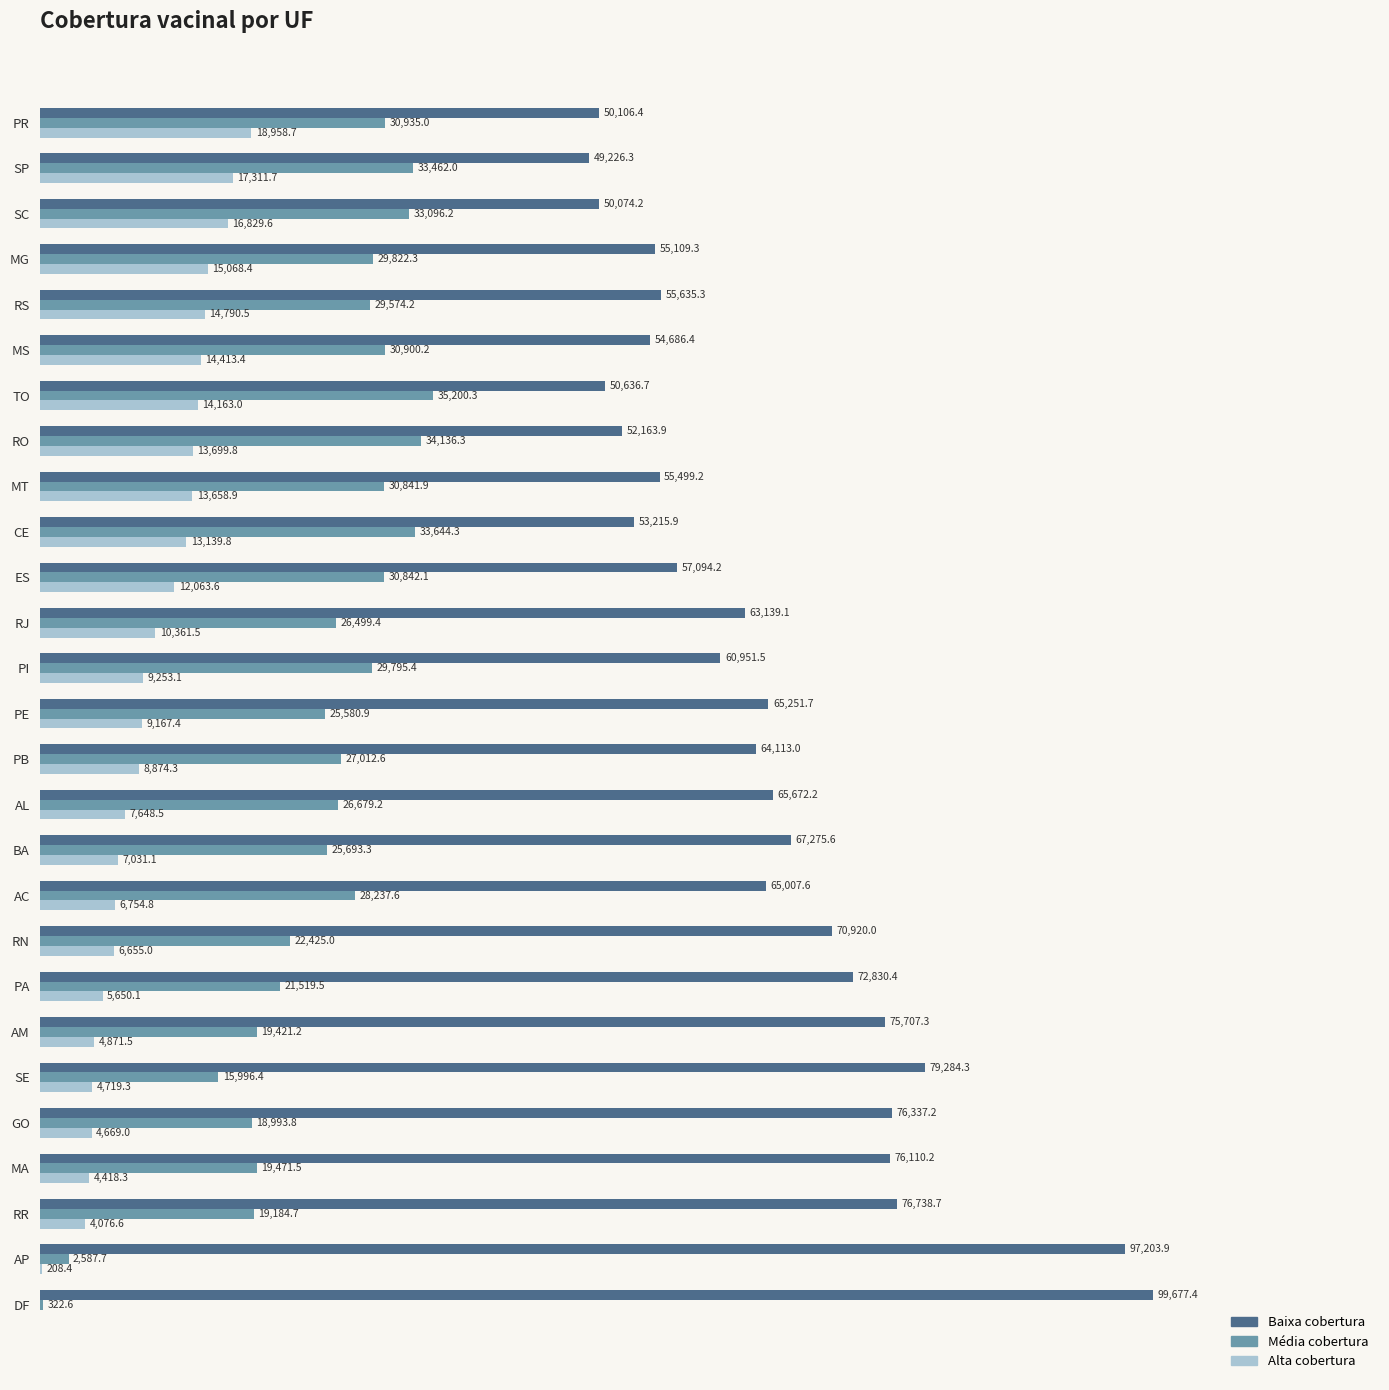

Between RN and PA, which series saw the biggest shift?

Baixa cobertura